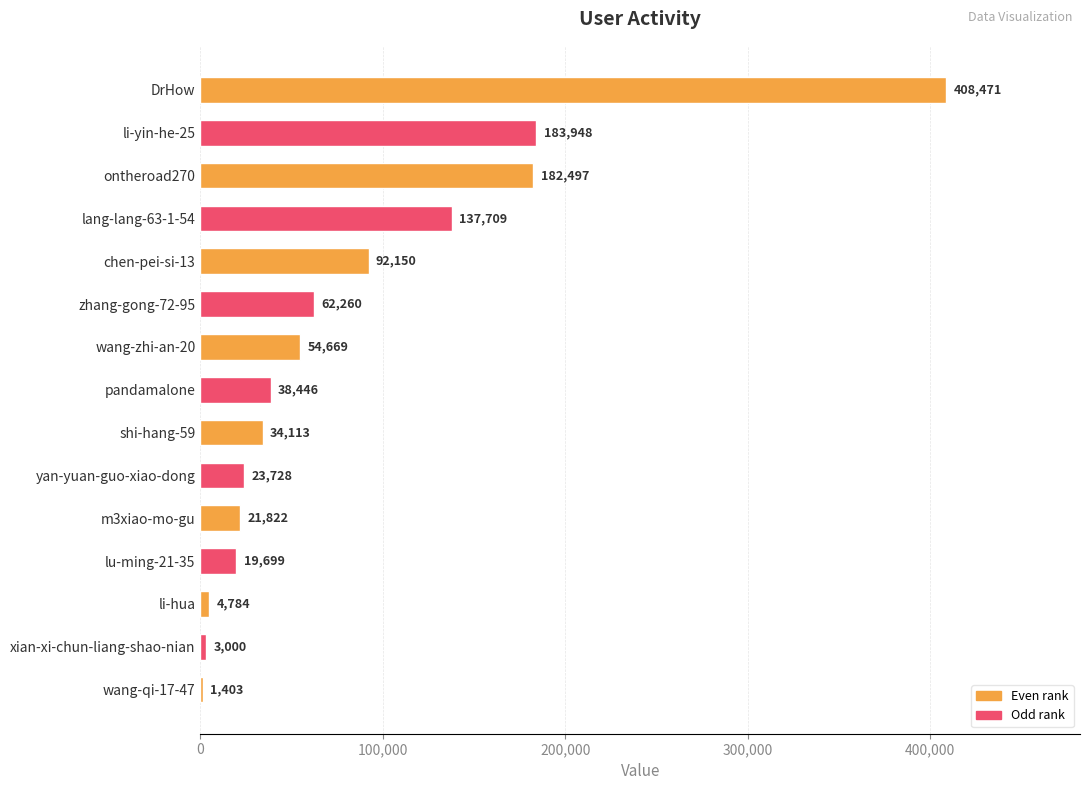

Is it true that the value at li-yin-he-25 is 285628?

False